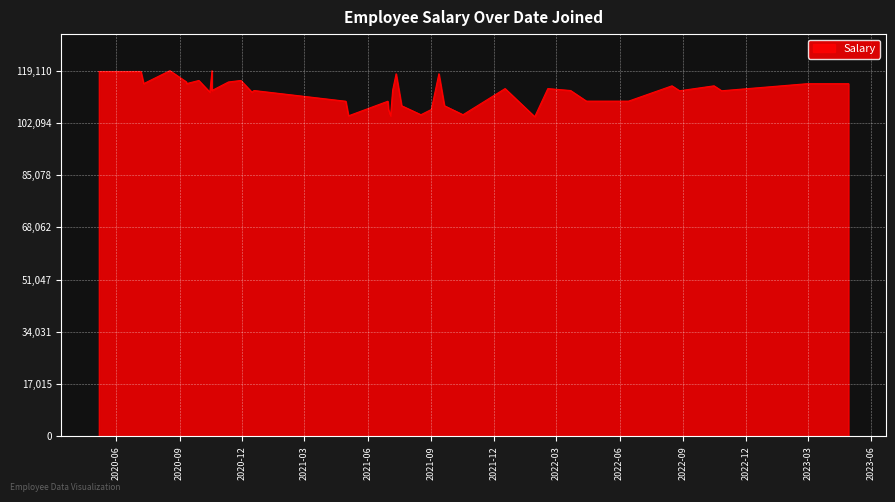

What is the greatest value displayed?

119110